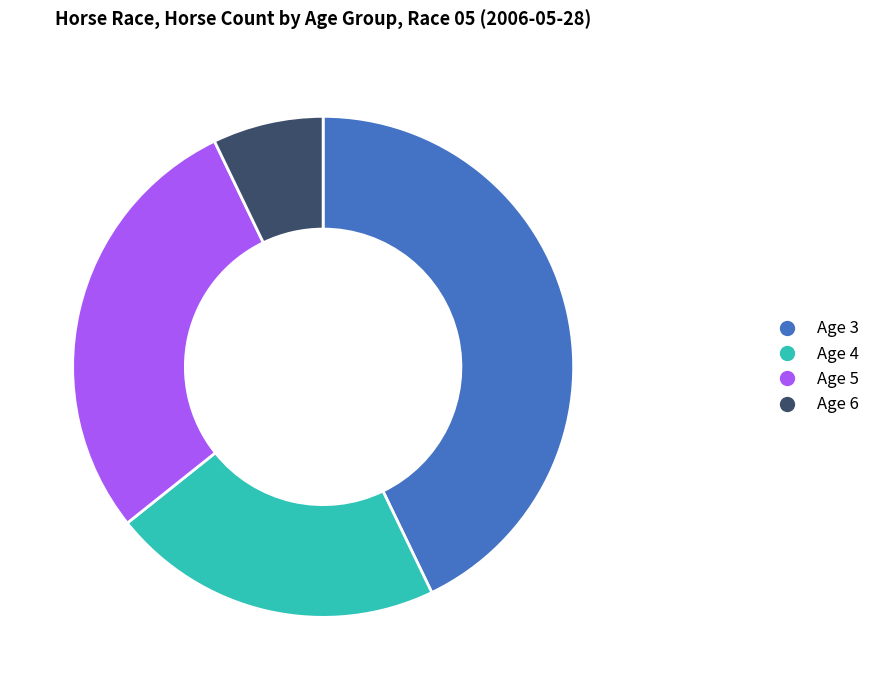

Rank the categories by value from highest to lowest.

Age 3, Age 5, Age 4, Age 6